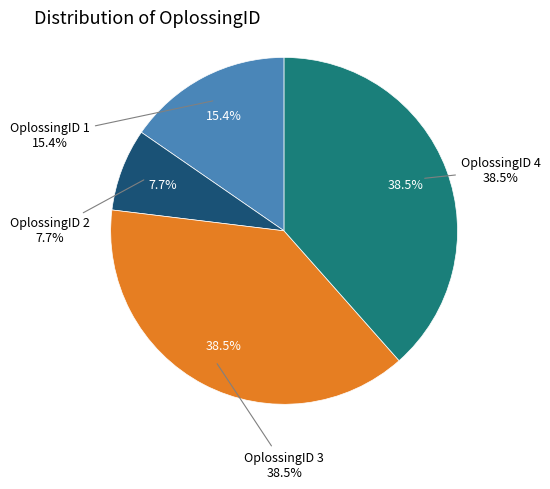

The 3 slice represents 38% of the pie. True or false?

True